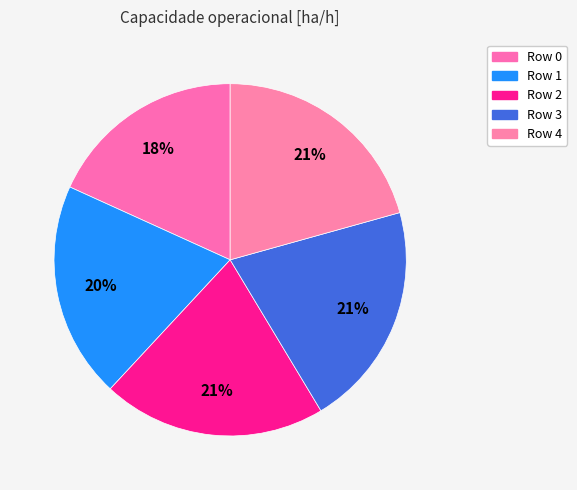

To the nearest percent, what is the combined percentage of Row 1 and Row 0?

38%